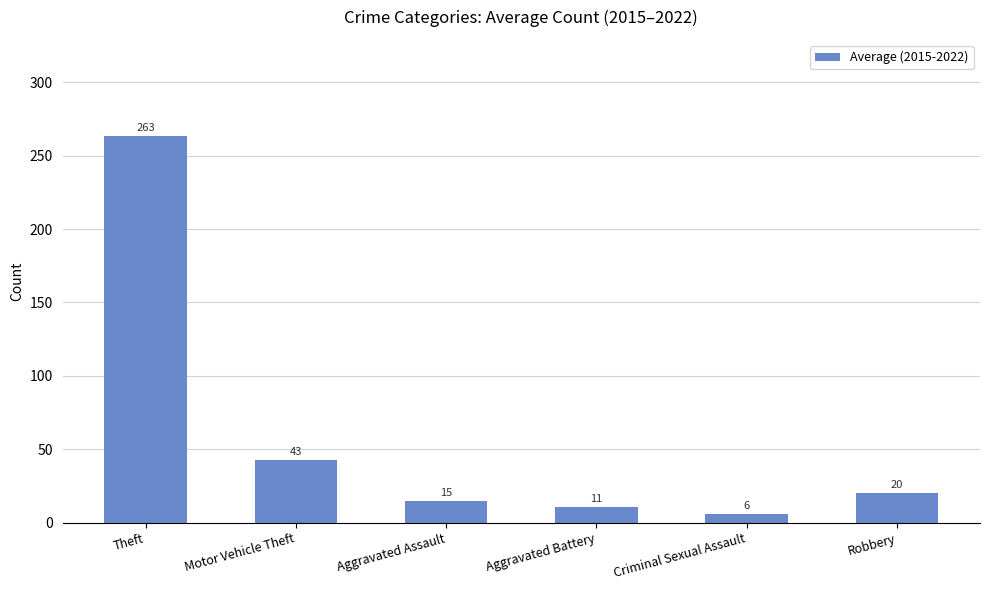

Where does the data first go above 20?

Theft